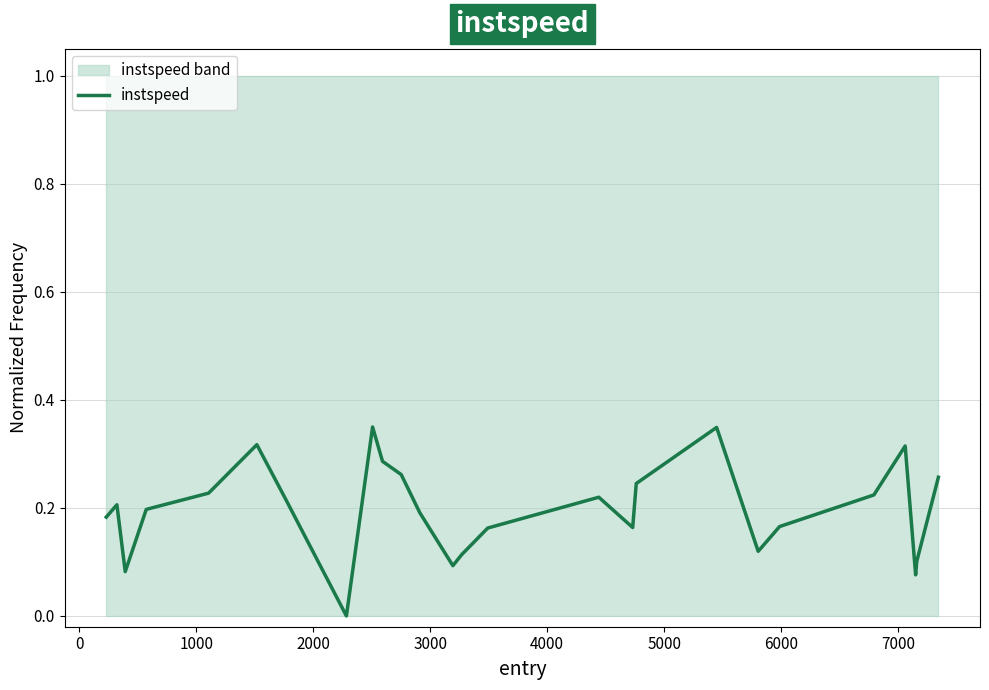

True or false: the data has more than 0 interior local peaks.

True